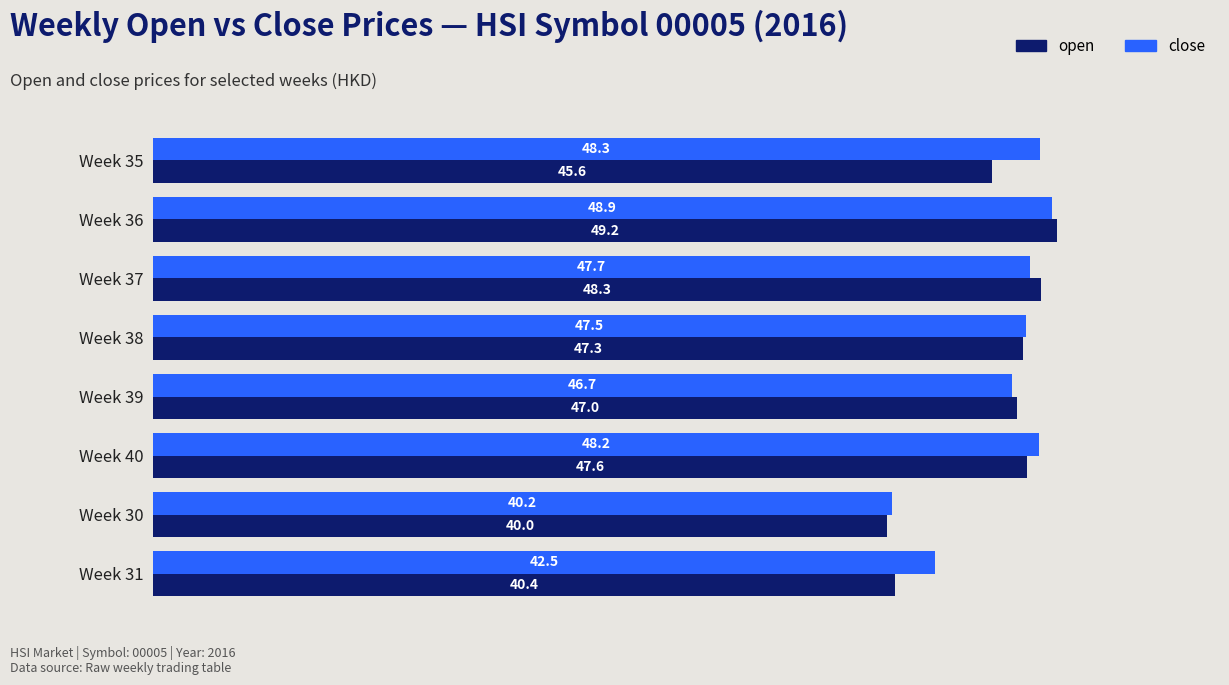

How many categories are shown in the chart?

8